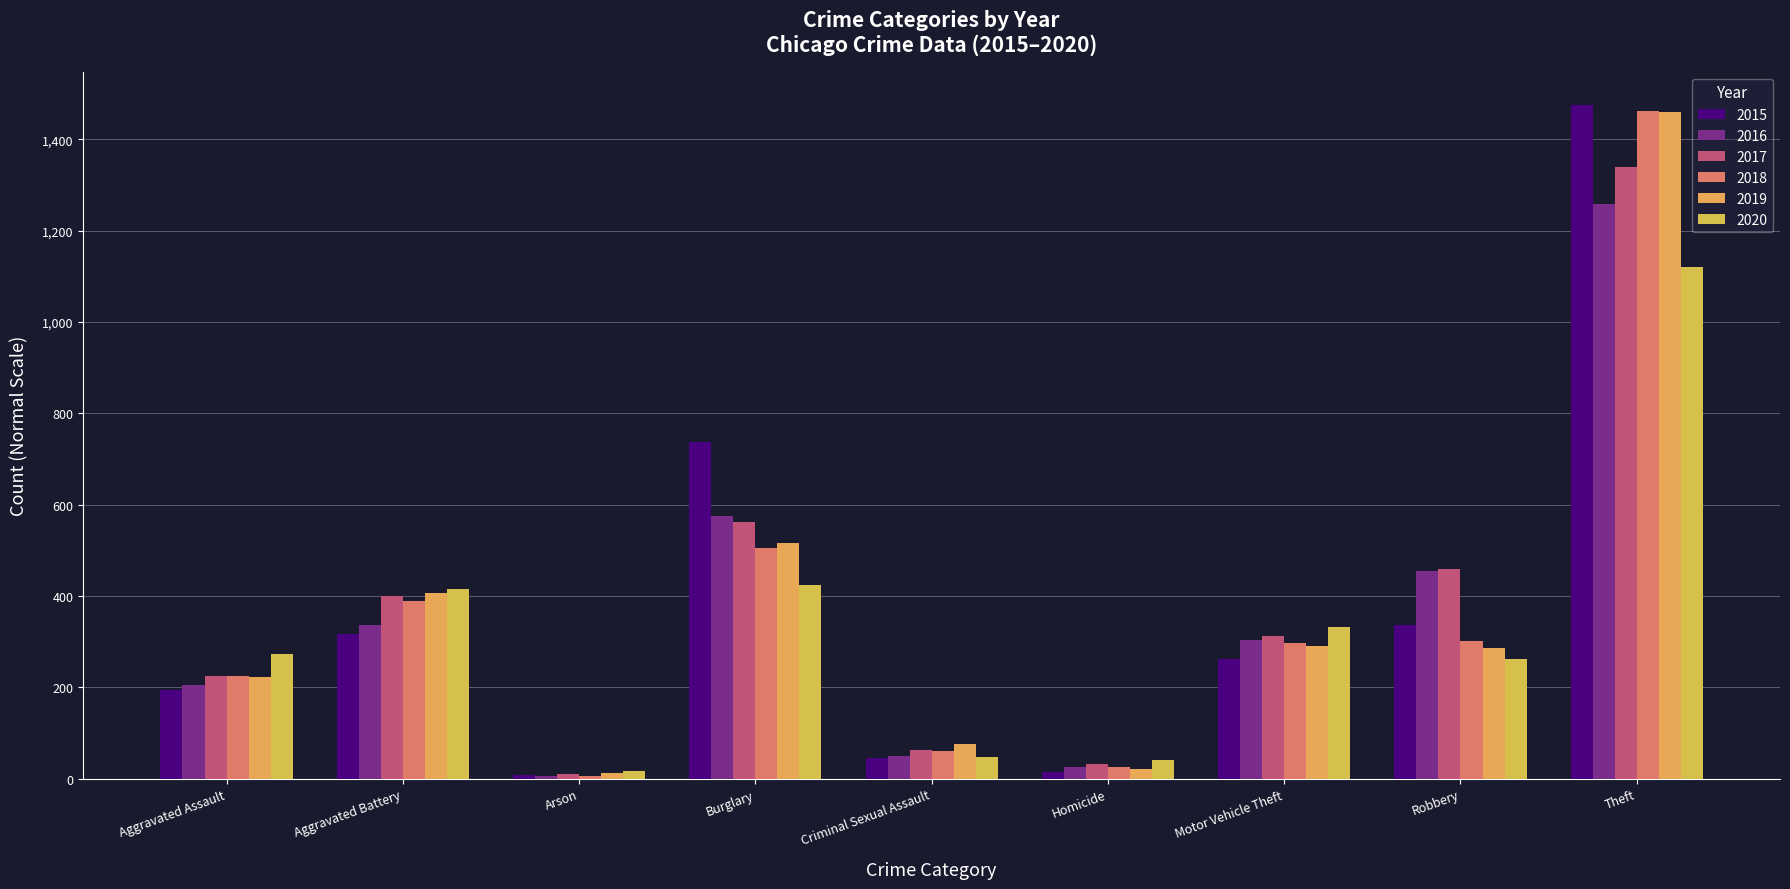

At which label is 2018 closest to 734?

Burglary